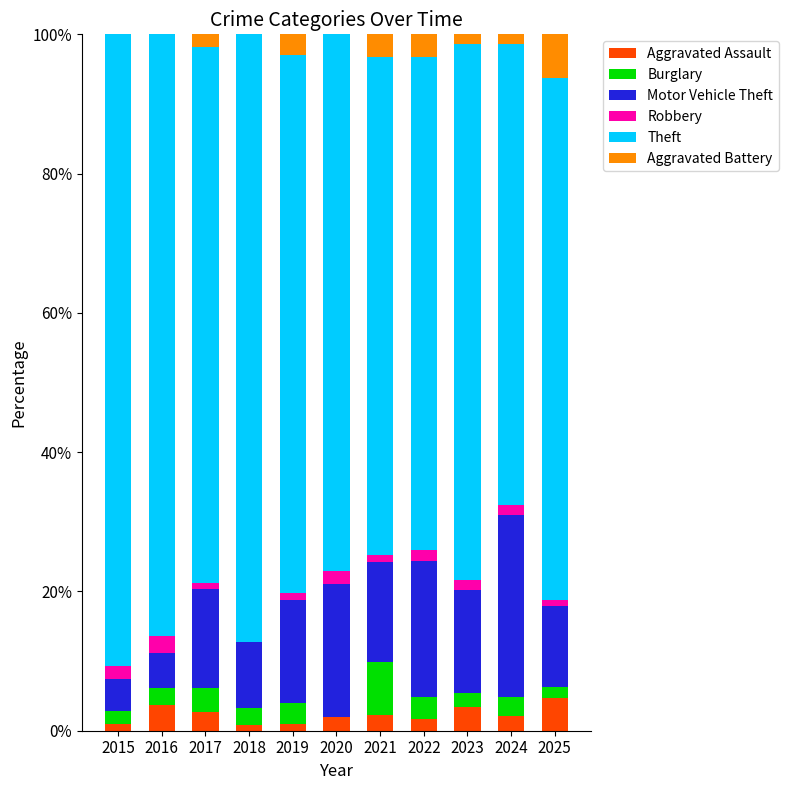

What is the highest value of the Aggravated Assault series?

4.7